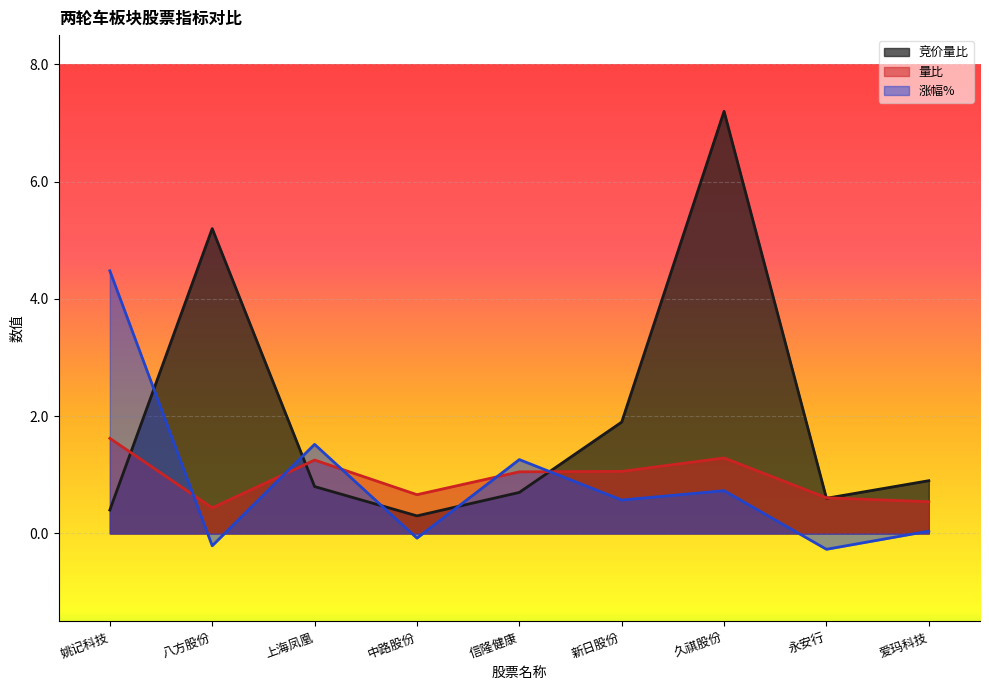

Between 上海凤凰 and 中路股份, which series saw the biggest shift?

涨幅%